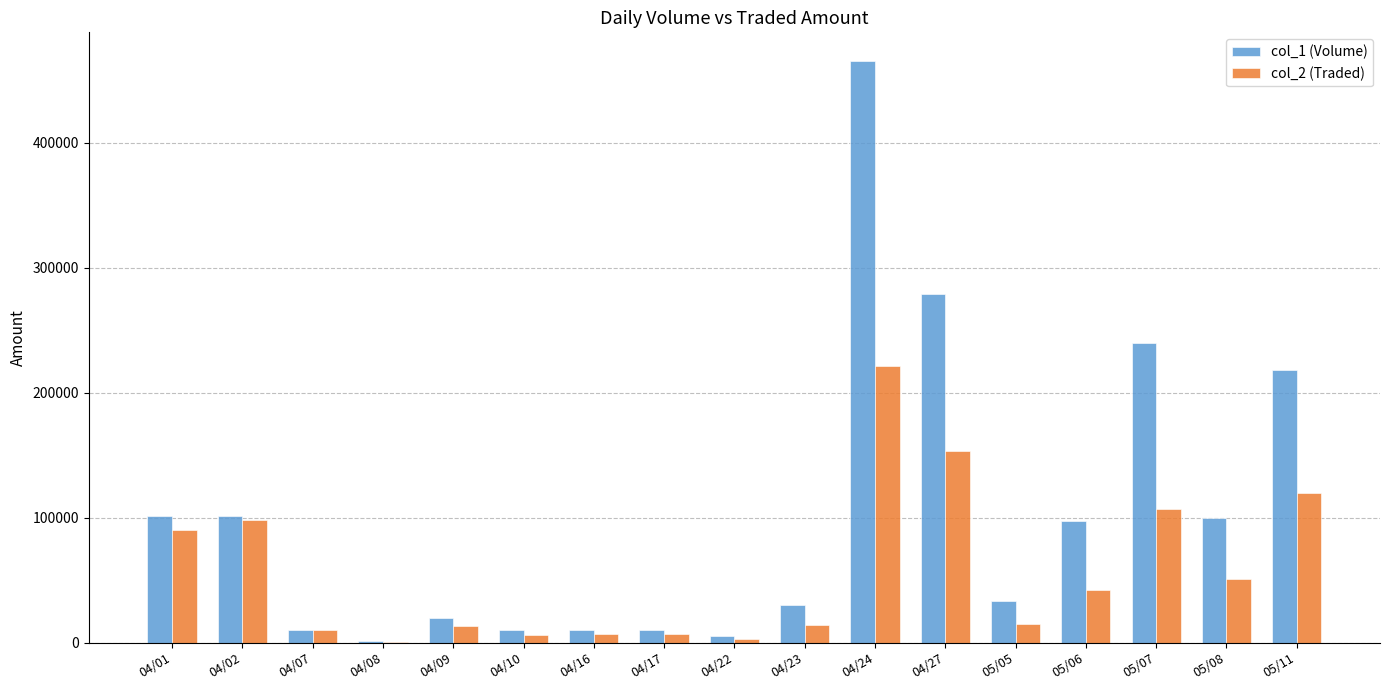

At which category is the sum across all series the highest?

04/24